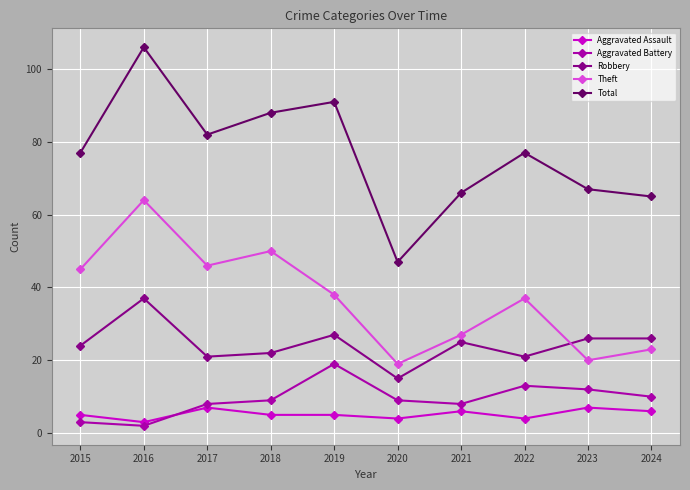

Which category has the lowest value across all series?

2016